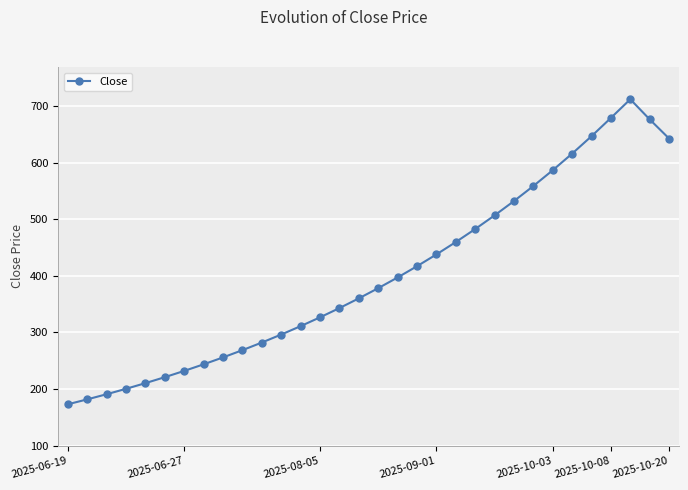

True or false: the data has more than 2 interior local peaks.

False